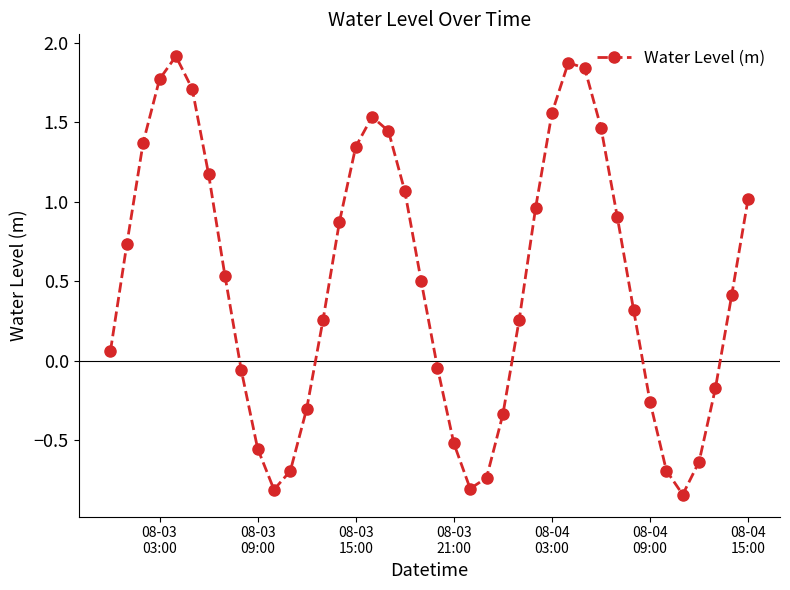

True or false: there are more than 2 points higher than both neighbors.

True